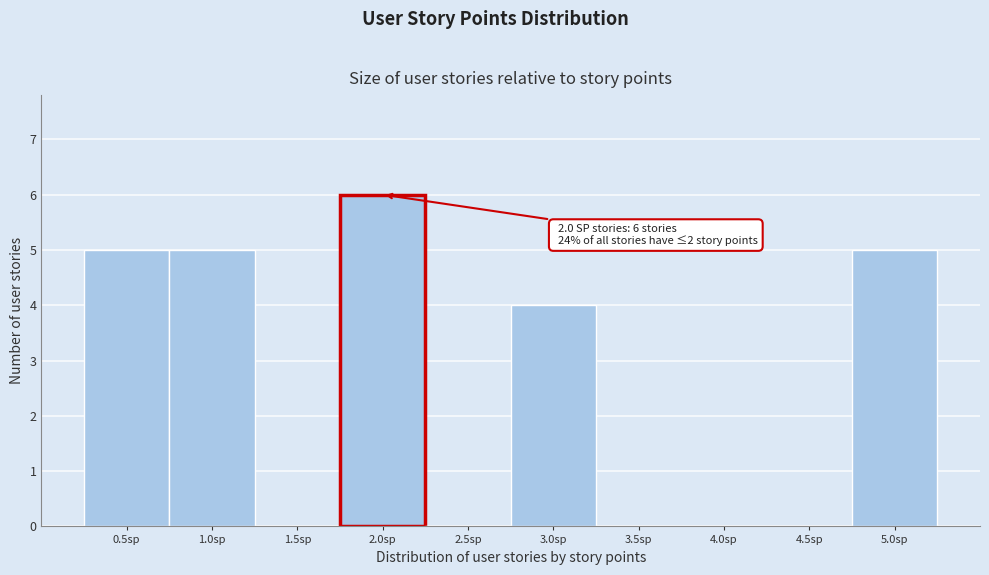

Over which range of the x-axis is the bar tallest?

1.75 to 2.25